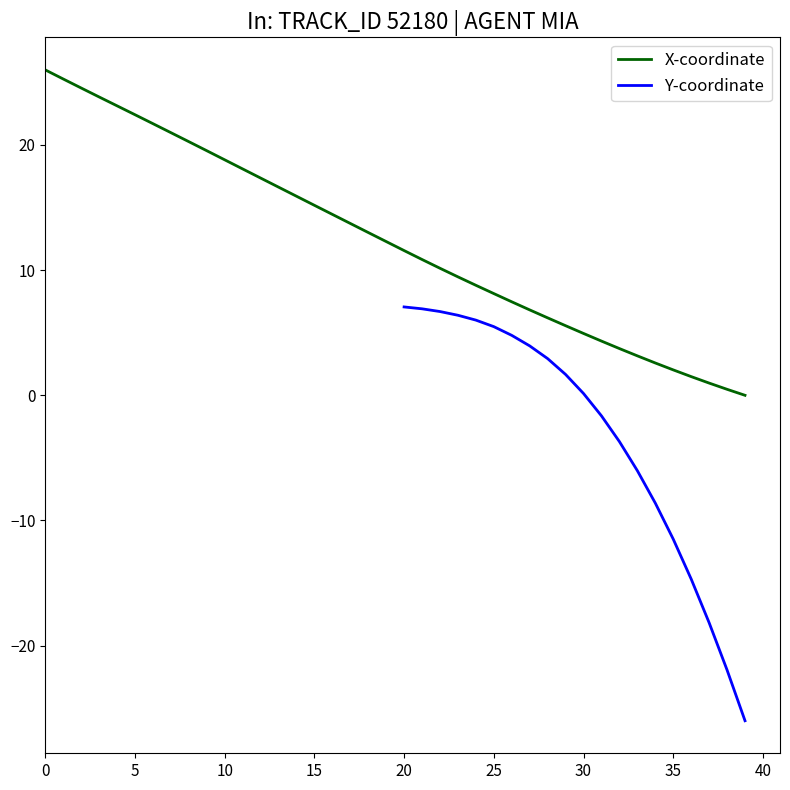

The value of X-coordinate at 10 is 18.8. True or false?

True